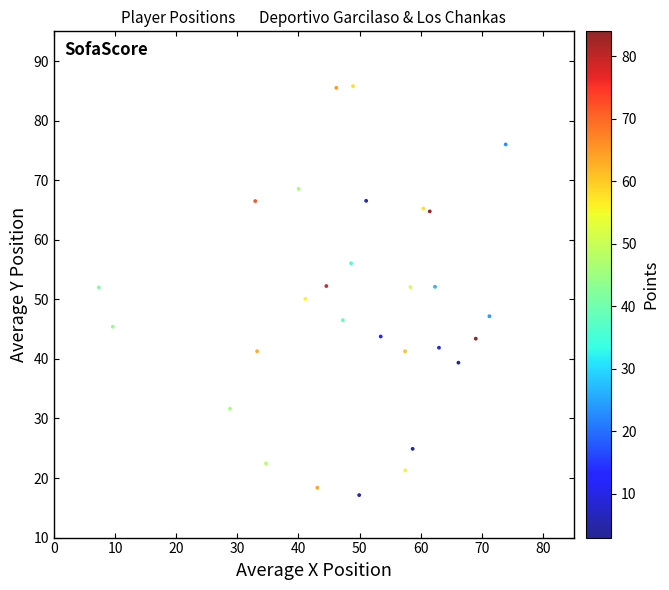

What is the range of Y values (max minus min)?

68.7